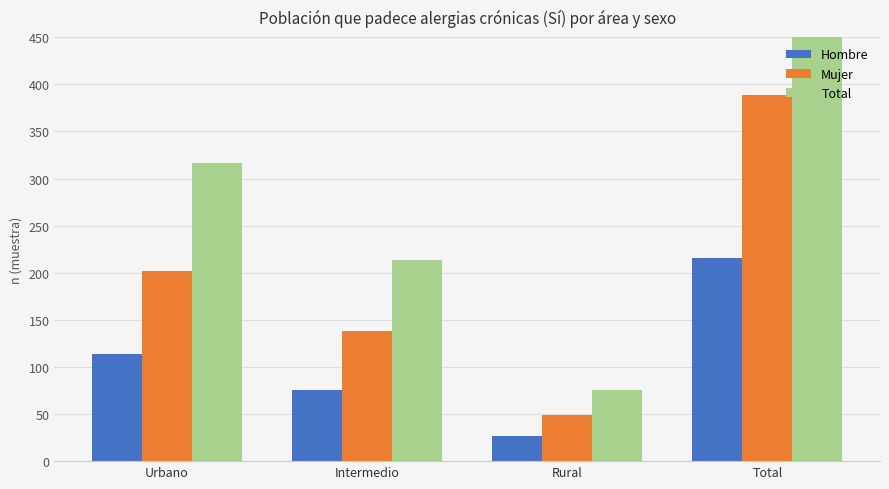

How many bars are there in each group?

3